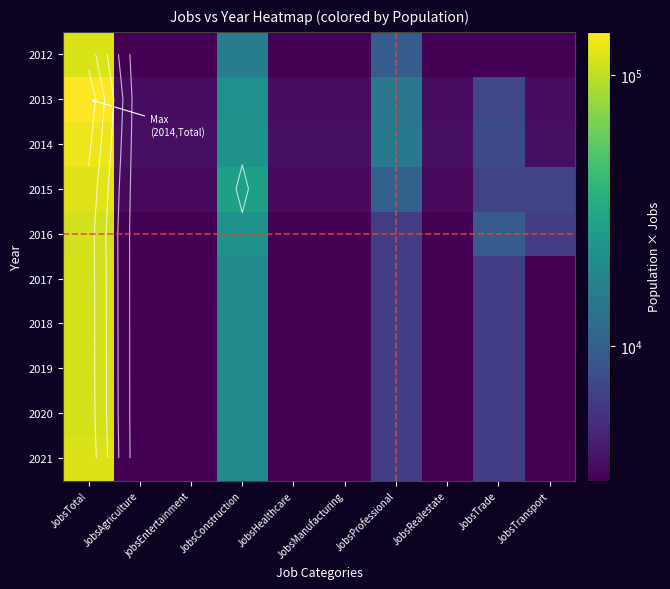

List the labels in order of 2017 value, smallest first.

JobsAgriculture, jobsEntertainment, JobsHealthcare, JobsManufacturing, JobsRealestate, JobsTransport, JobsProfessional, JobsTrade, JobsConstruction, JobsTotal